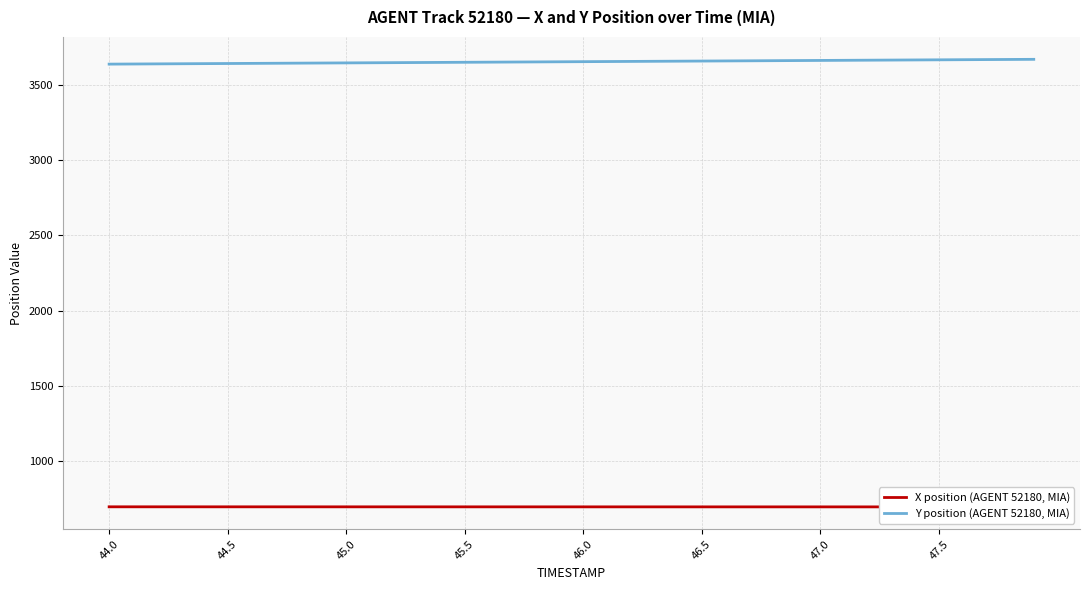

List the series in order of their peak value, lowest first.

X position (AGENT 52180, MIA), Y position (AGENT 52180, MIA)